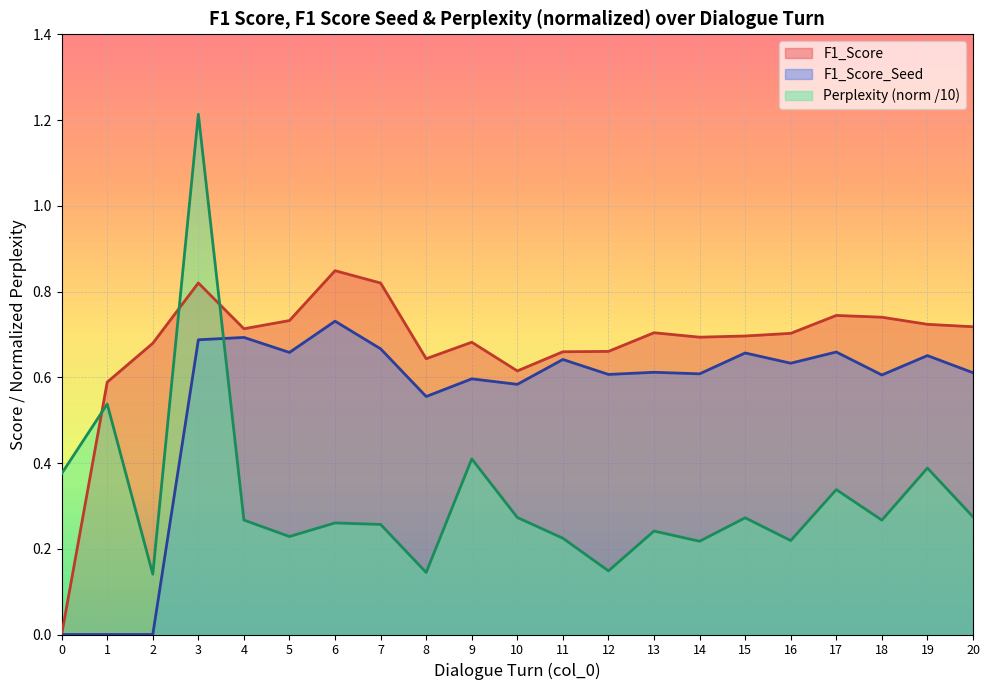

Count the Perplexity_norm values in the range 0 to 1.

20